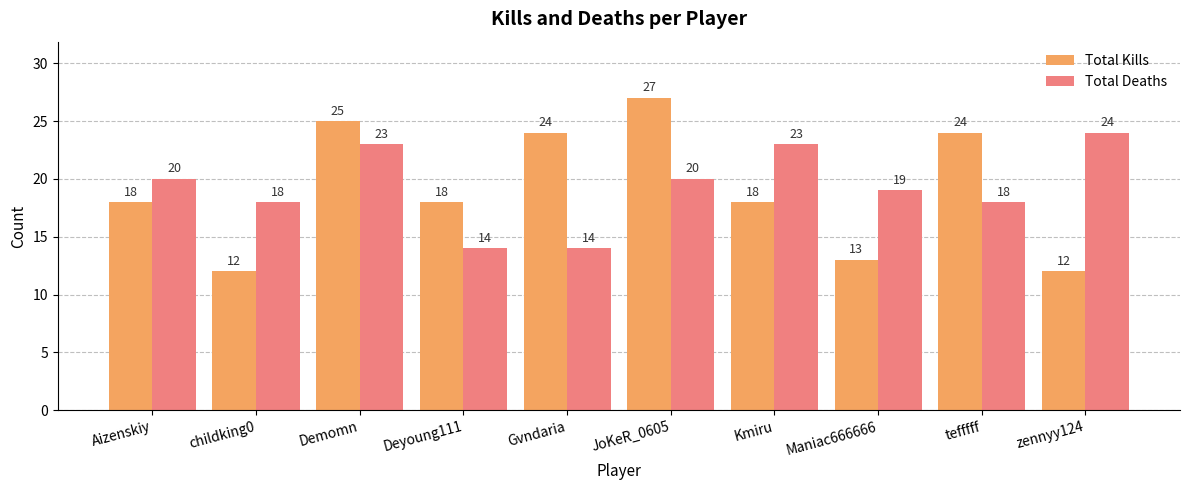

The Total Deaths series shows 19 at Deyoung111. True or false?

False